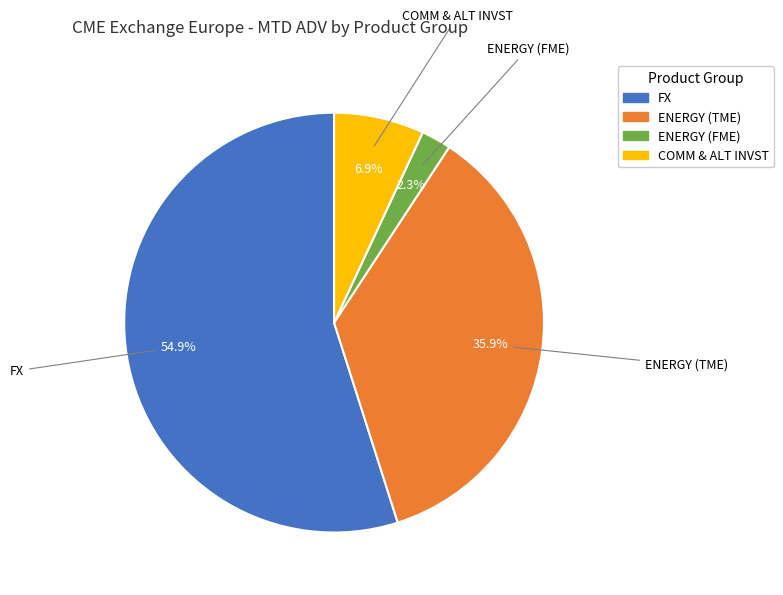

How many segments does this pie chart have?

4